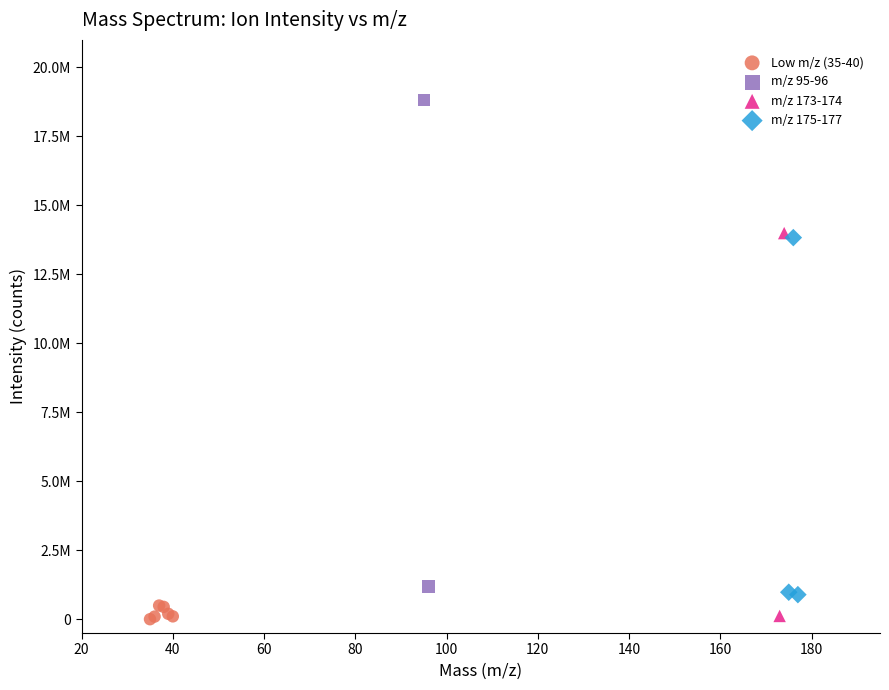

What are all the series names shown in the legend?

Low m/z (35-40), m/z 95-96, m/z 173-174, m/z 175-177